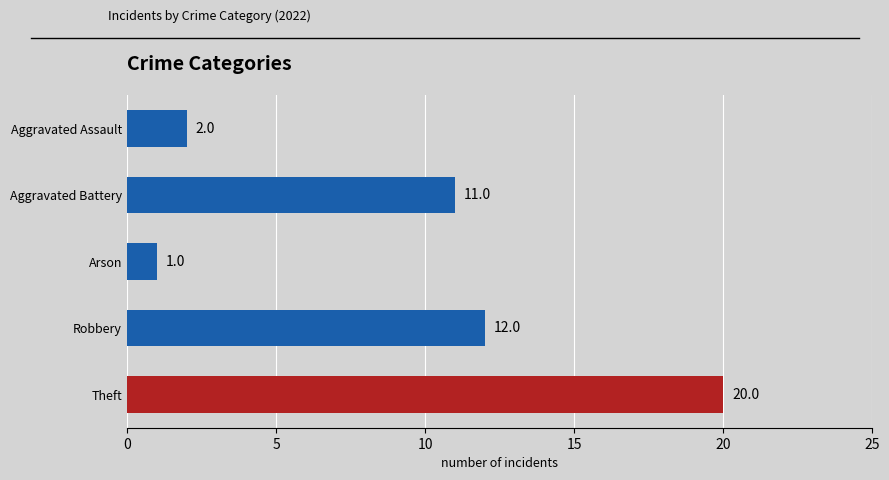

List the labels in order of value, smallest first.

Arson, Aggravated Assault, Aggravated Battery, Robbery, Theft